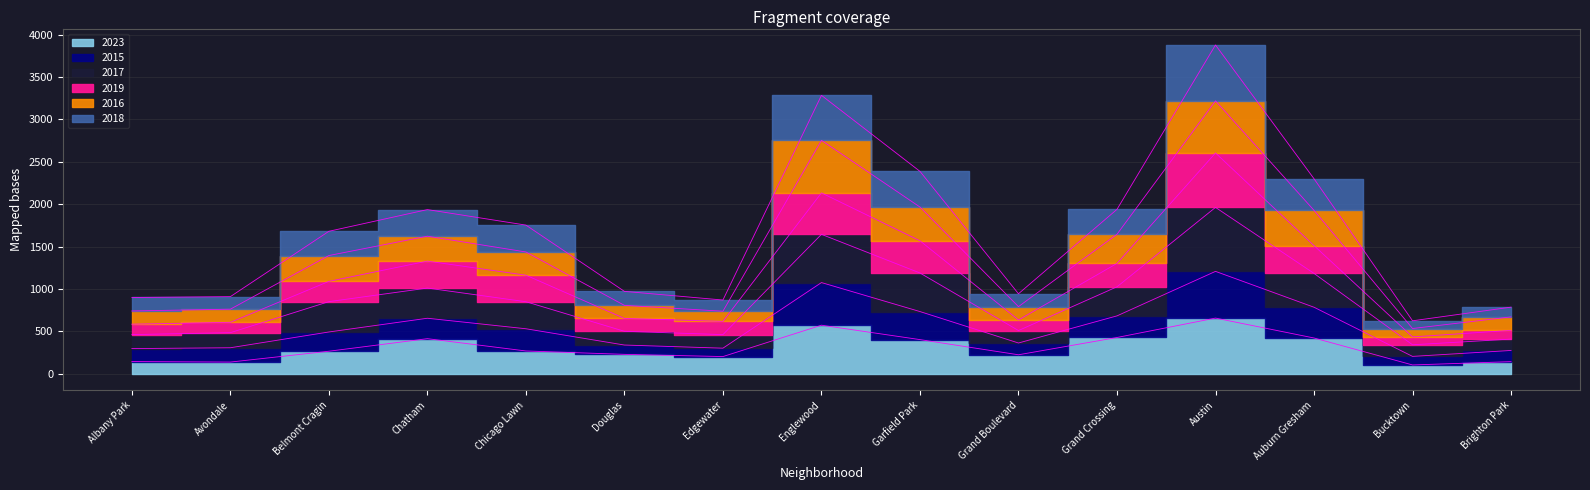

Does the chart have visible grid lines?

Yes